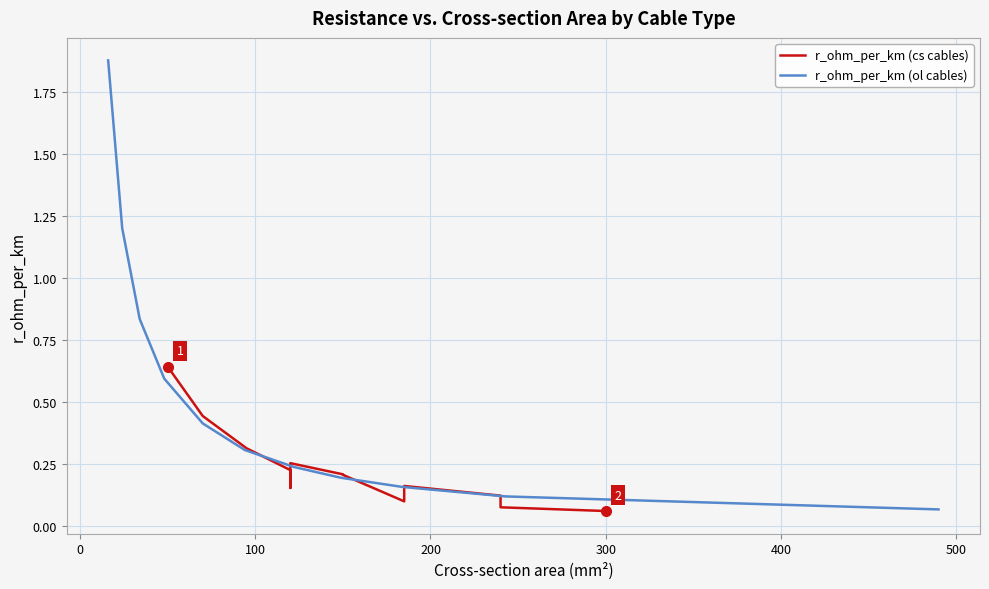

What is the difference between the maximum and minimum values in the r_ohm_per_km (cs cables) series?

0.6